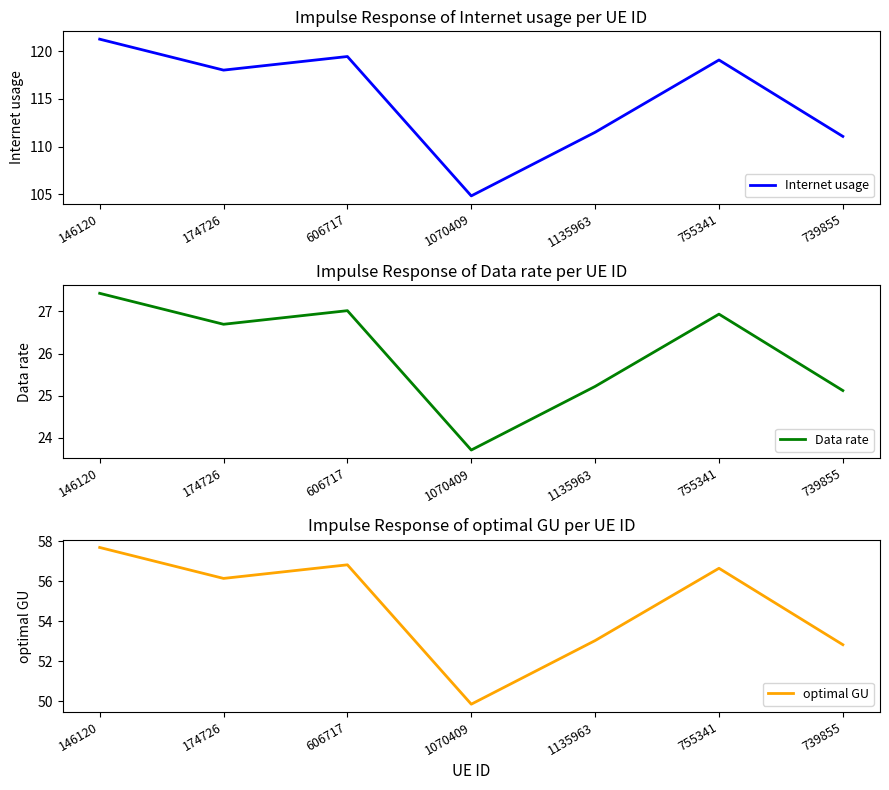

In optimal GU, how many points are lower than both neighbors (excluding endpoints)?

2